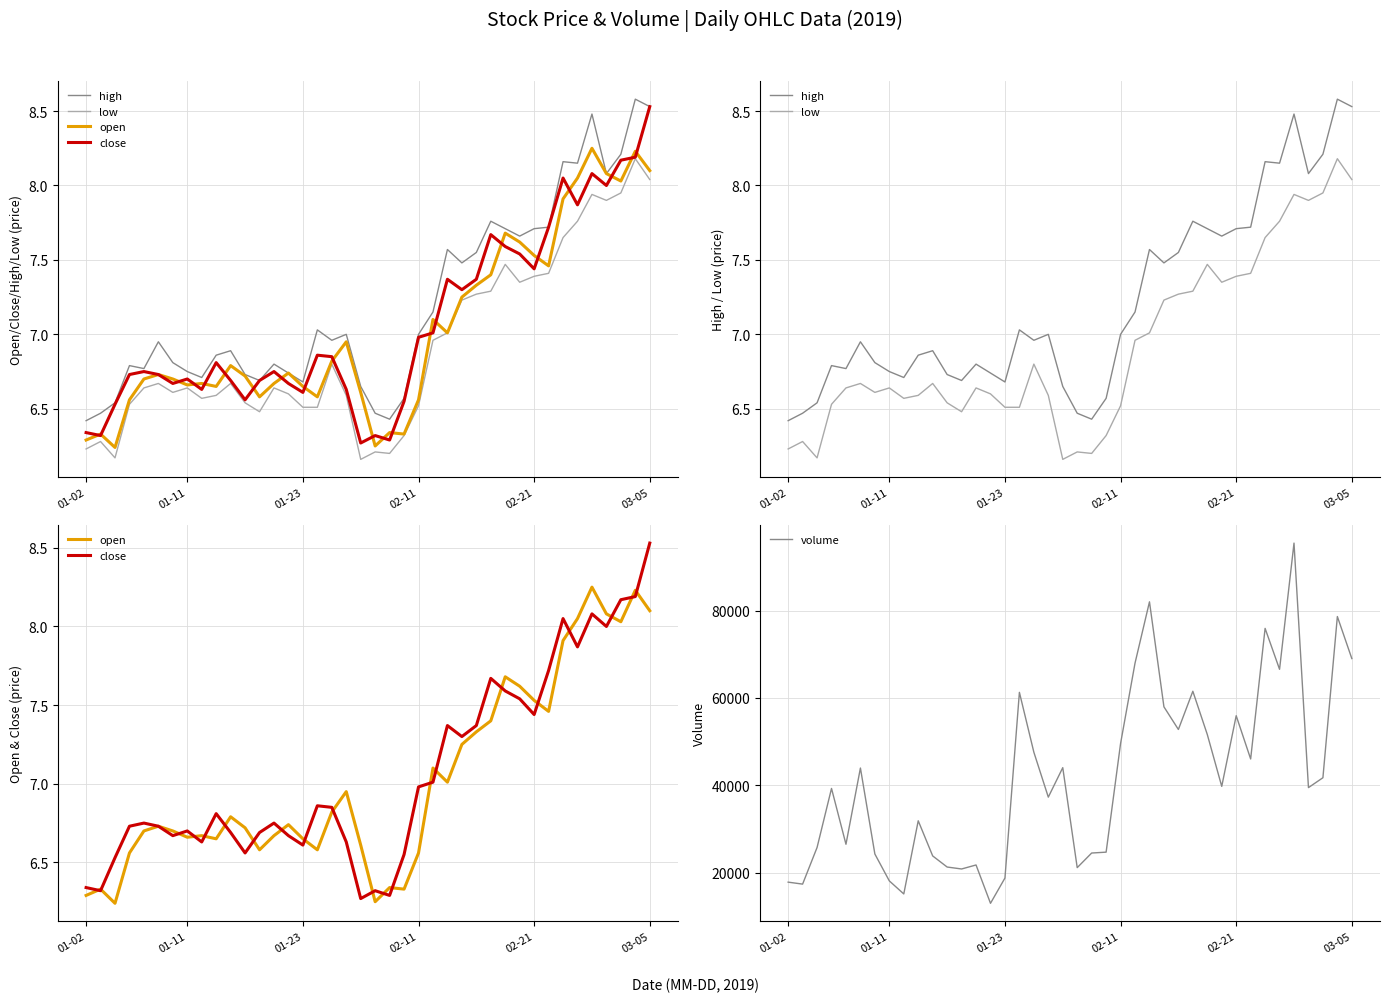

Which series has the largest range (max minus min)?

volume